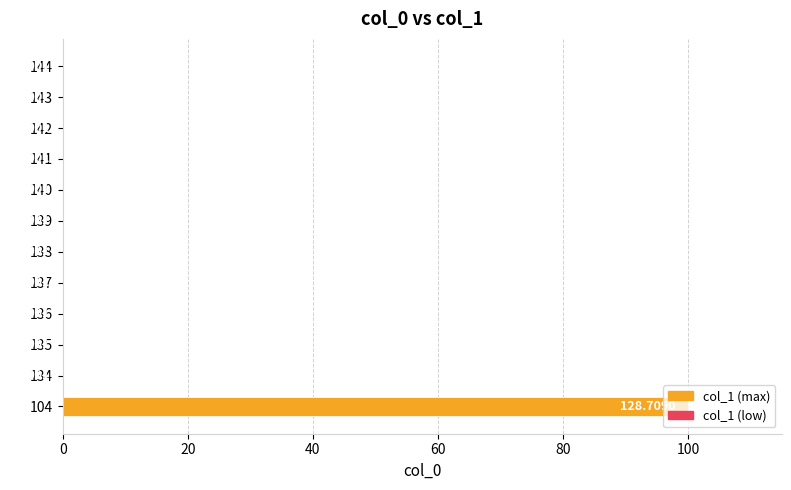

What is the sum of all values?

100.0